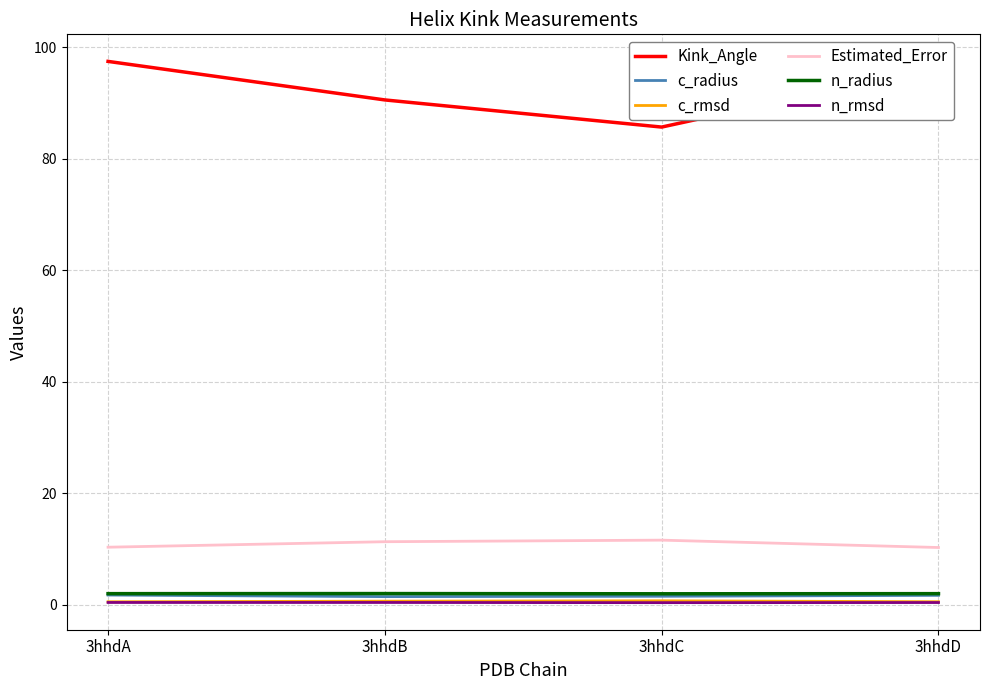

Which series has the largest total across all categories?

Kink_Angle